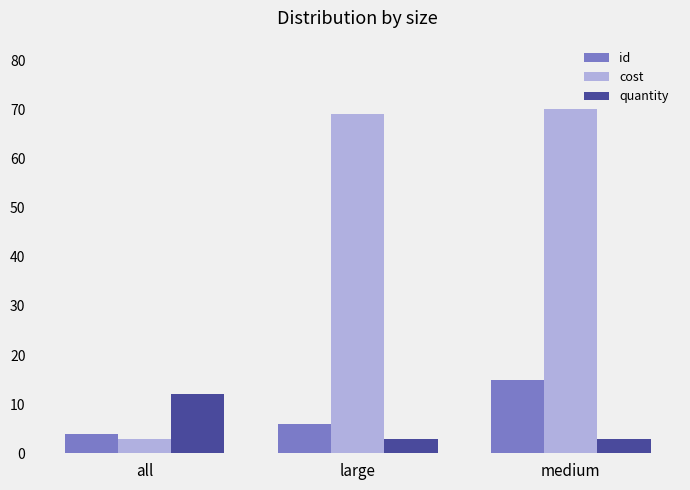

What is the sum of all id values?

25